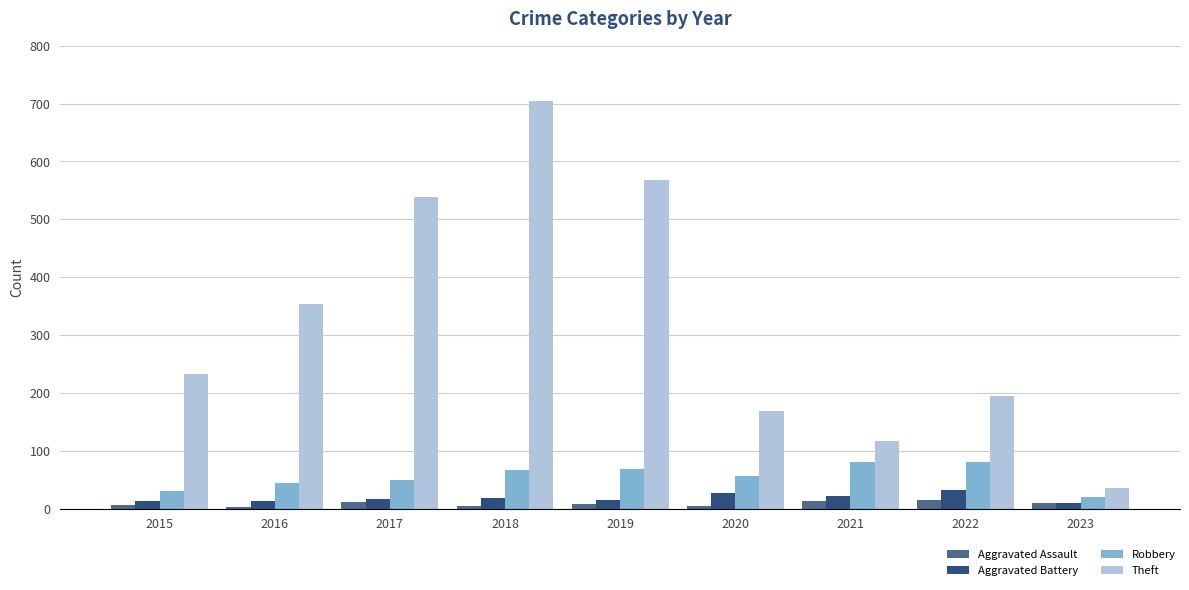

What is the smallest value displayed?

3